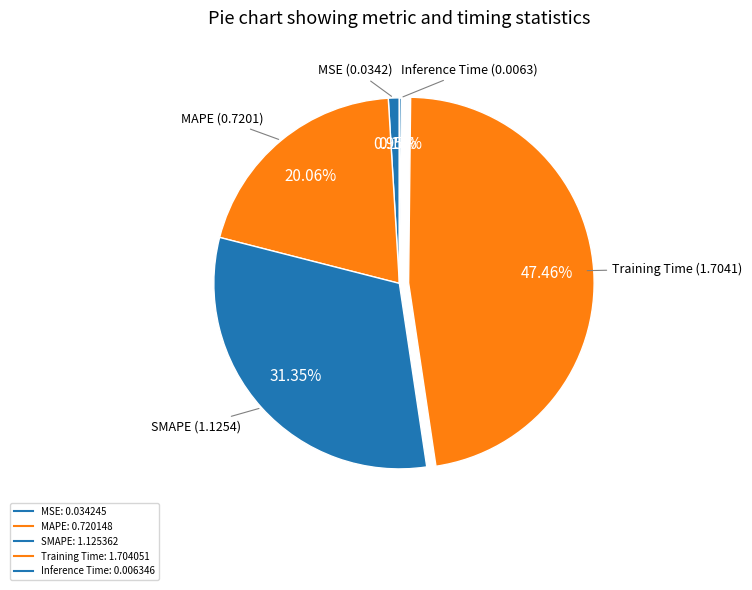

Is the sum of Inference Time and Training Time greater than half?

No